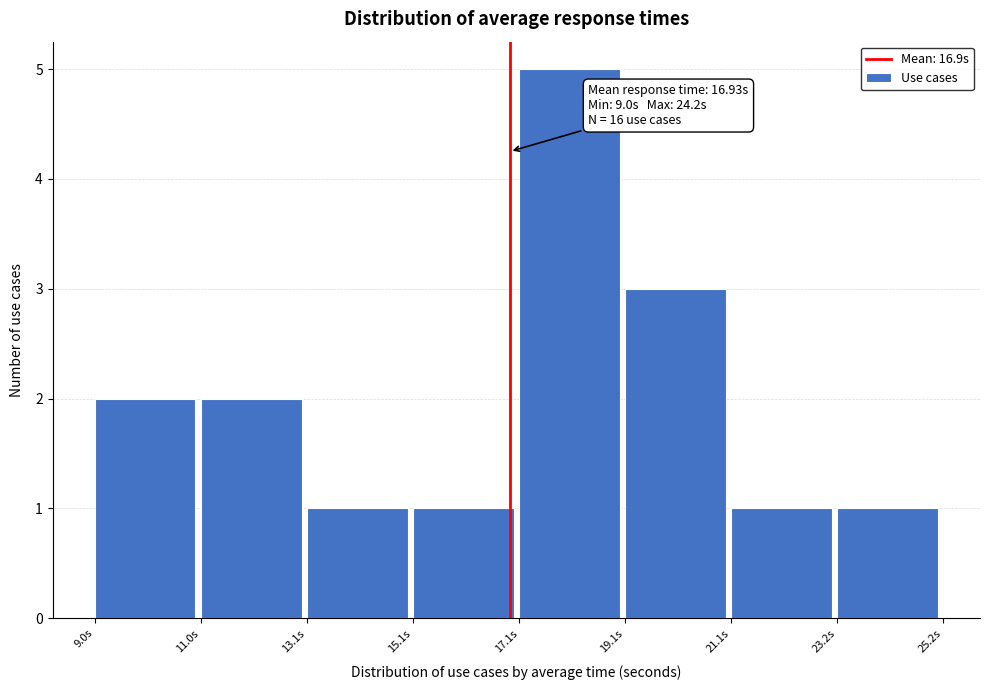

Which range on the x-axis has the tallest bar?

17 to 19